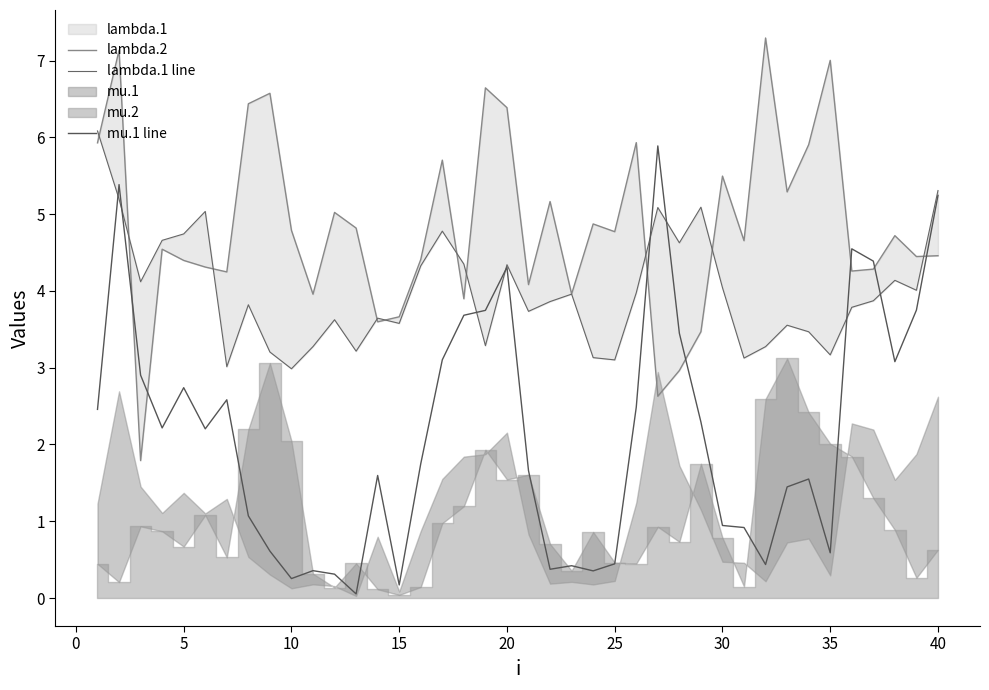

How many data points in lambda.1 line are less than 3?

1